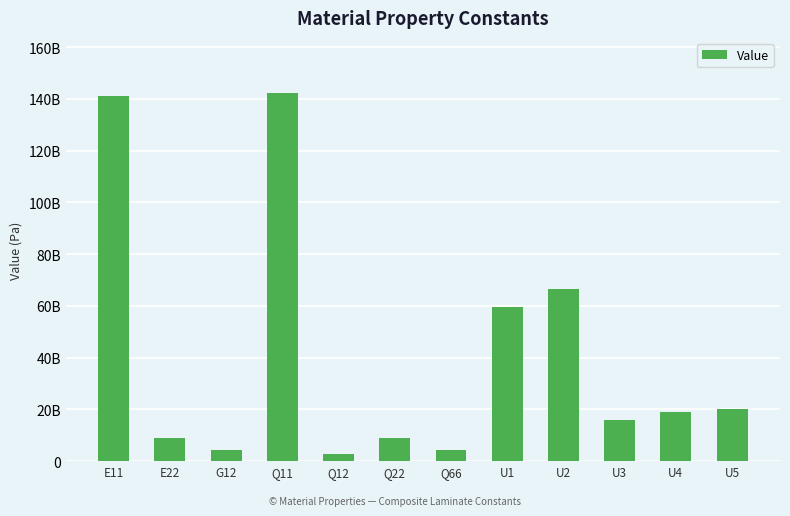

What is the ratio of the value at Q66 to the value at U1?

0.1